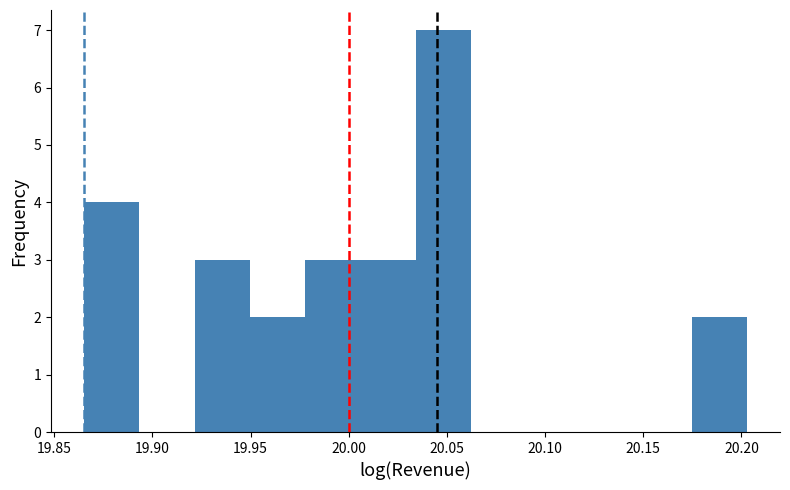

Reading left to right, list every bar in this chart as the range it spans on the x-axis followed by its height. Neither the bar edges nor the heights are printed on the chart, so give them approximately, as read against the axes.

19.865 to 19.895: 4
19.895 to 19.920: 0
19.920 to 19.950: 3
19.950 to 19.980: 2
19.980 to 20.005: 3
20.005 to 20.035: 3
20.035 to 20.060: 7
20.060 to 20.090: 0
20.090 to 20.120: 0
20.120 to 20.145: 0
20.145 to 20.175: 0
20.175 to 20.205: 2